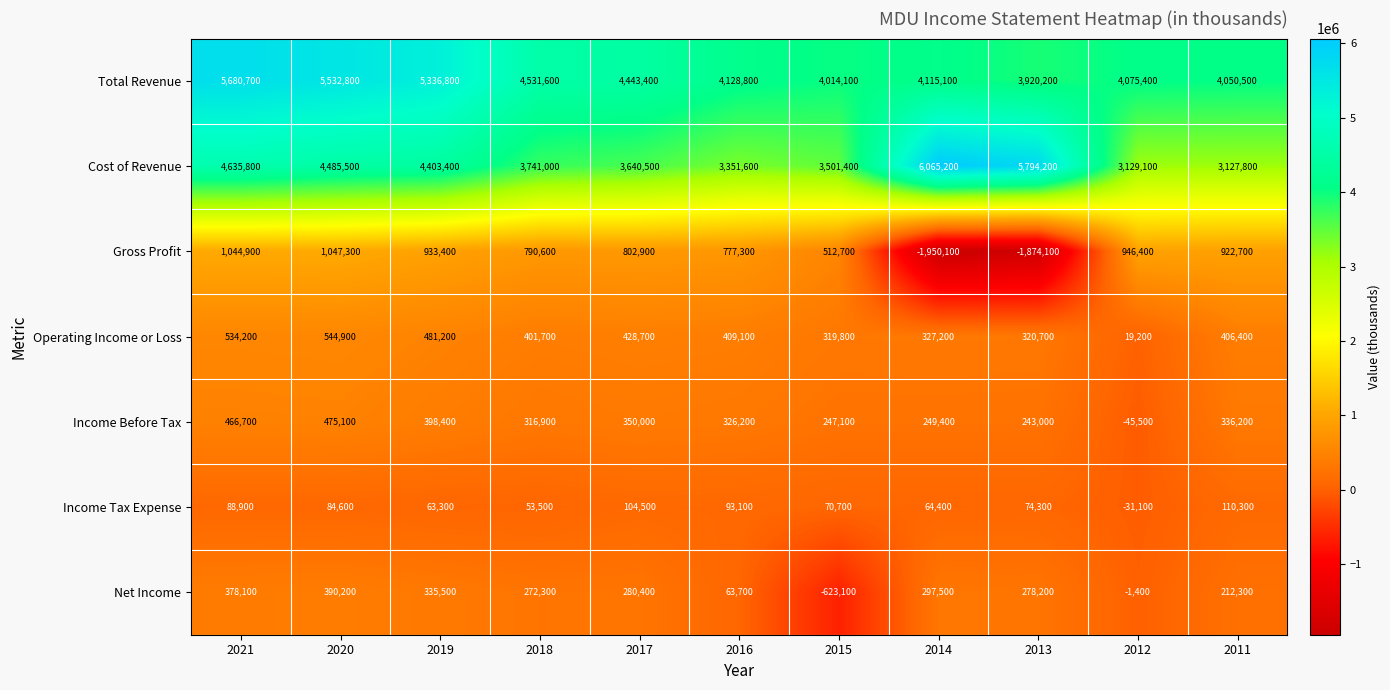

Is the value of Total Revenue at 2011 greater than the value of Income Before Tax at 2011?

Yes